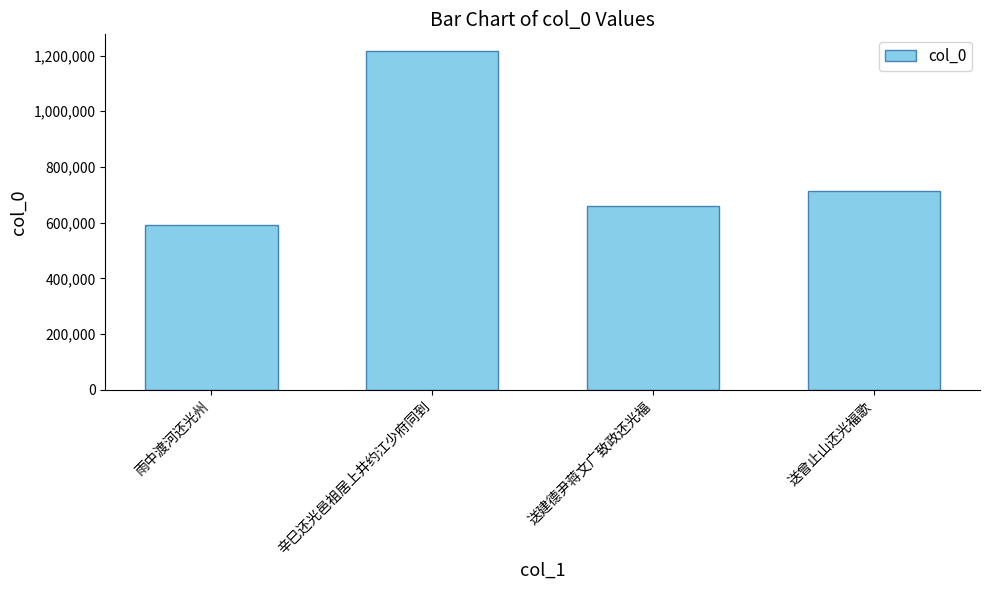

The value at 雨中渡河还光州 is 351420. True or false?

False